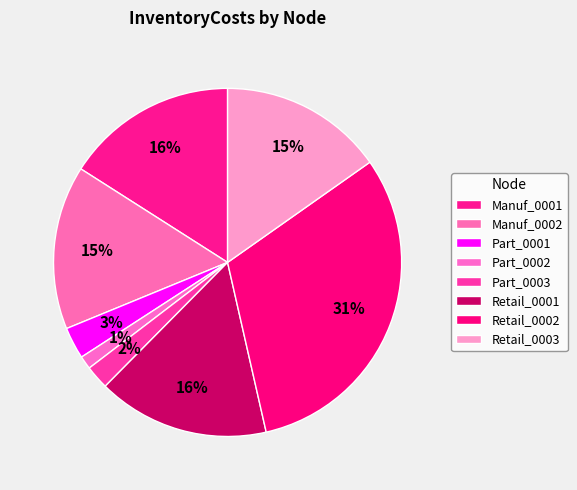

Which category has the smallest portion of the pie?

Part_0002